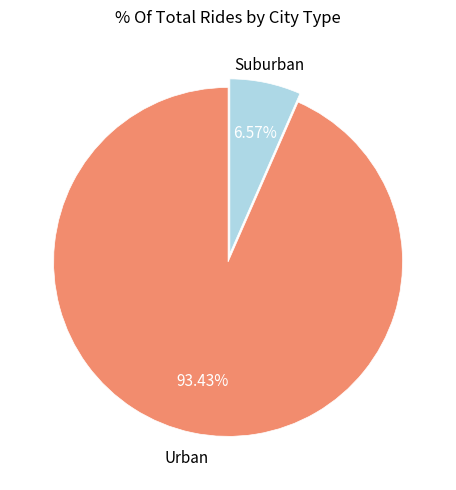

Does any single category account for the majority?

Yes